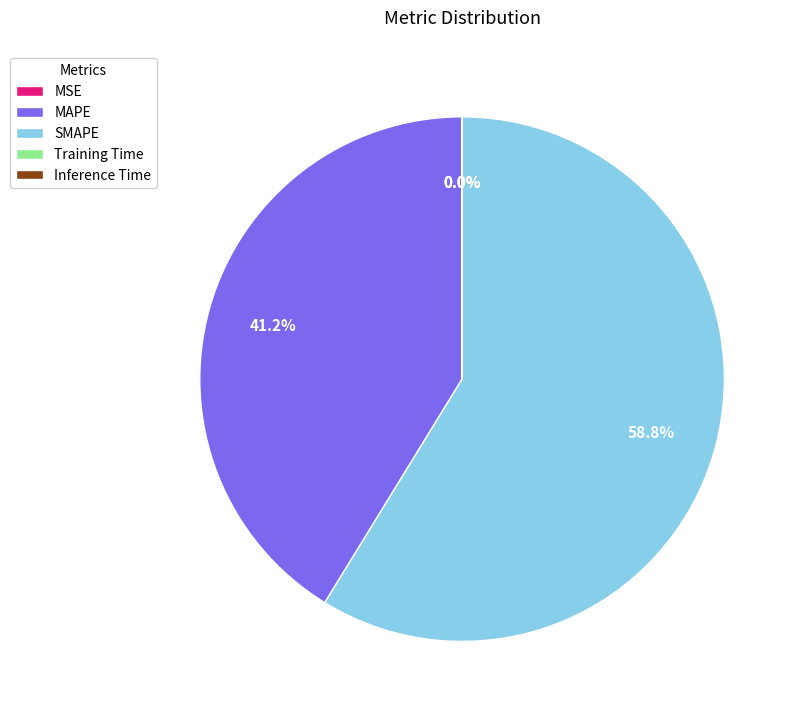

Is there a majority slice in this chart?

Yes